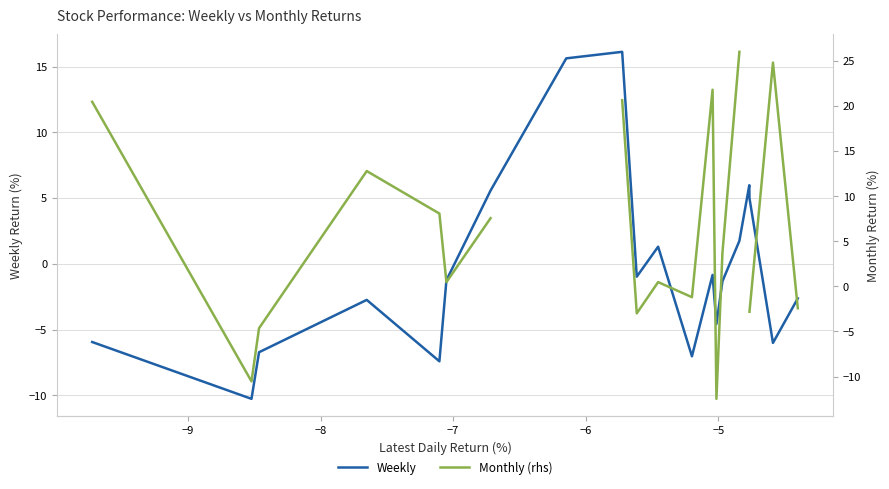

What are all the series names shown in the legend?

Weekly, Monthly (rhs)